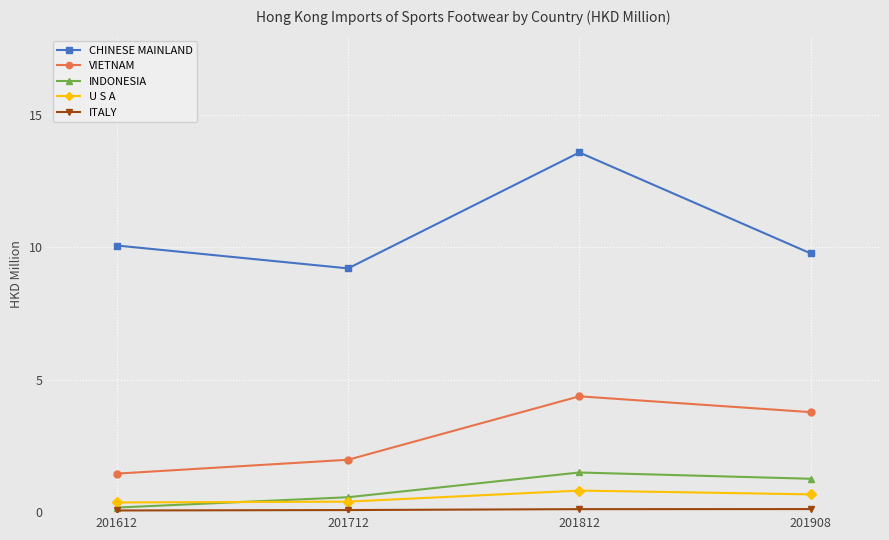

What is the difference between the second highest and second lowest values in the VIETNAM series?

1.8